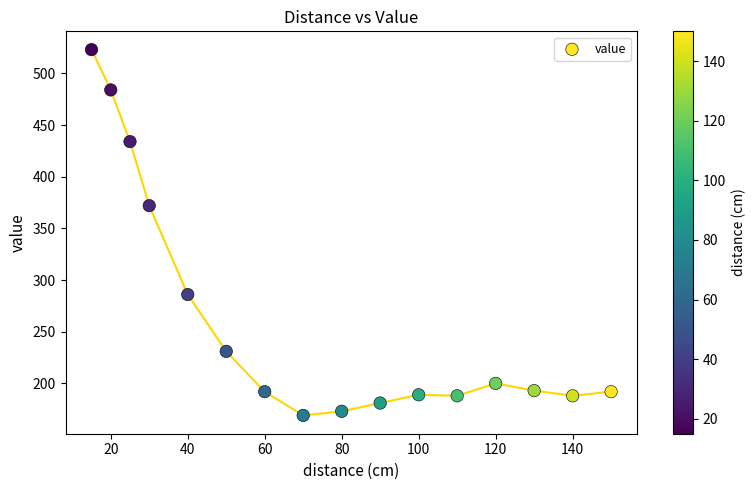

What Y value in the scatter plot is closest to 346?

372